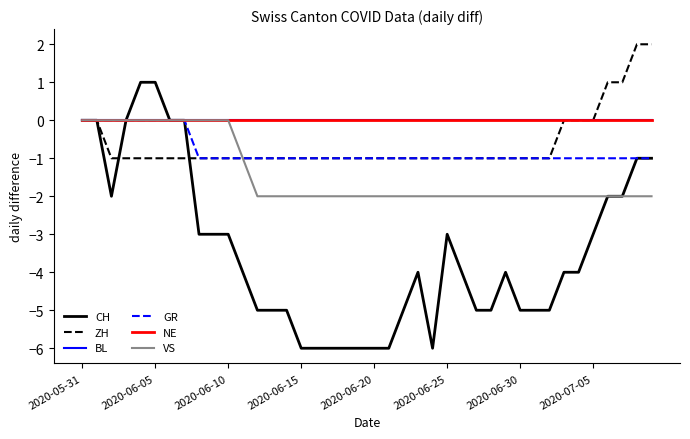

Does the chart display data point markers on the line(s)?

No